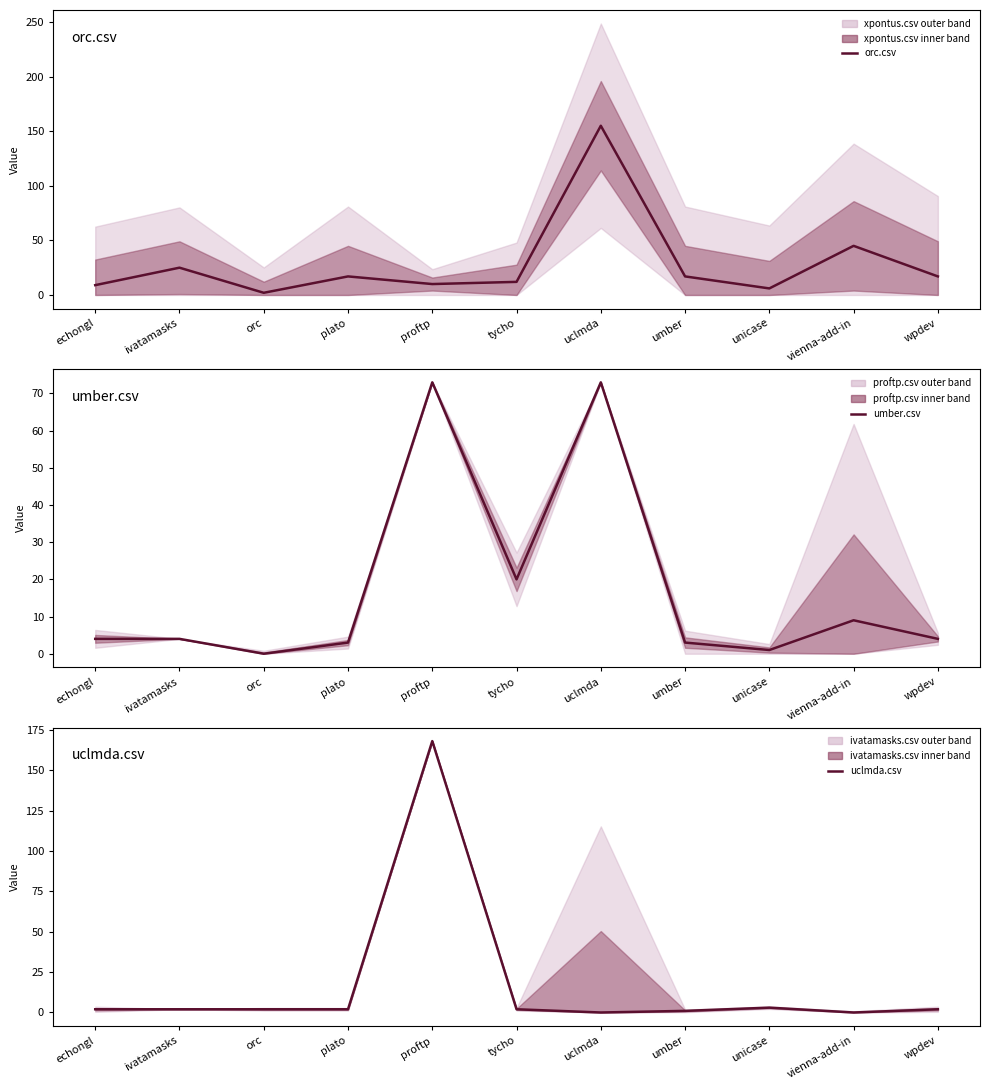

What is the label of the 10th point from the left?

vienna-add-in